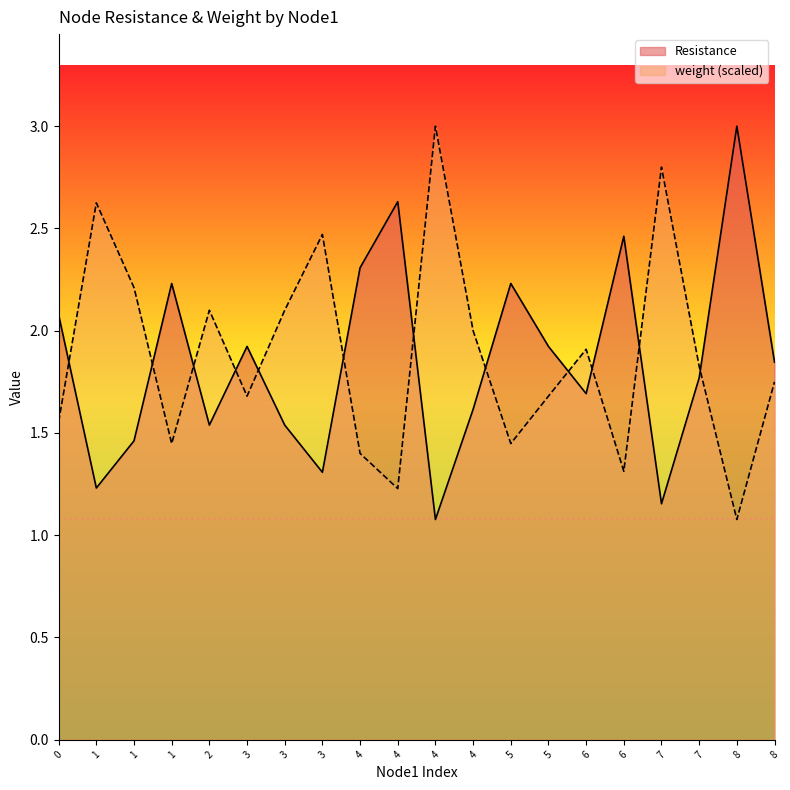

Does the chart display data point markers on the line(s)?

No